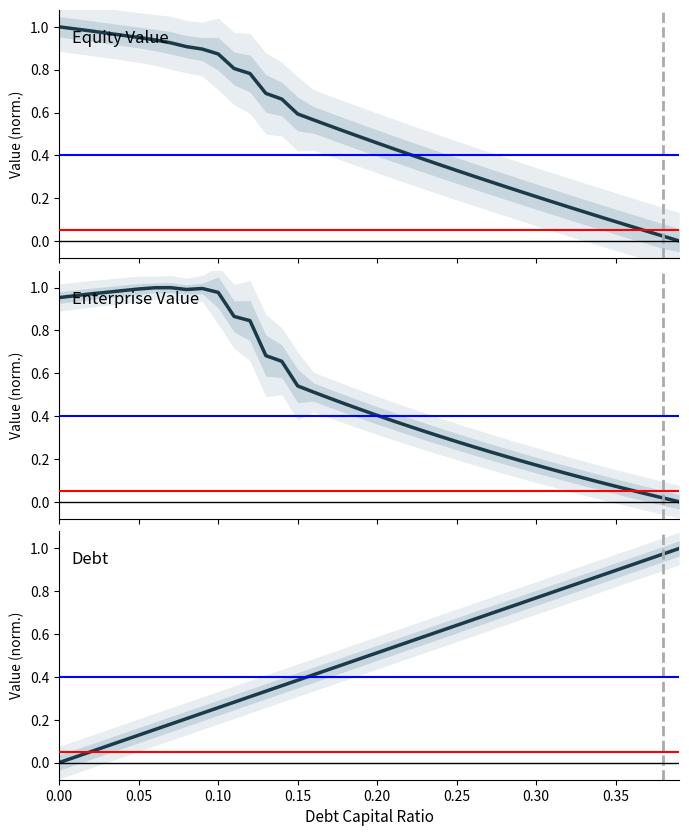

What is the label of the 2nd point from the left?

0.05